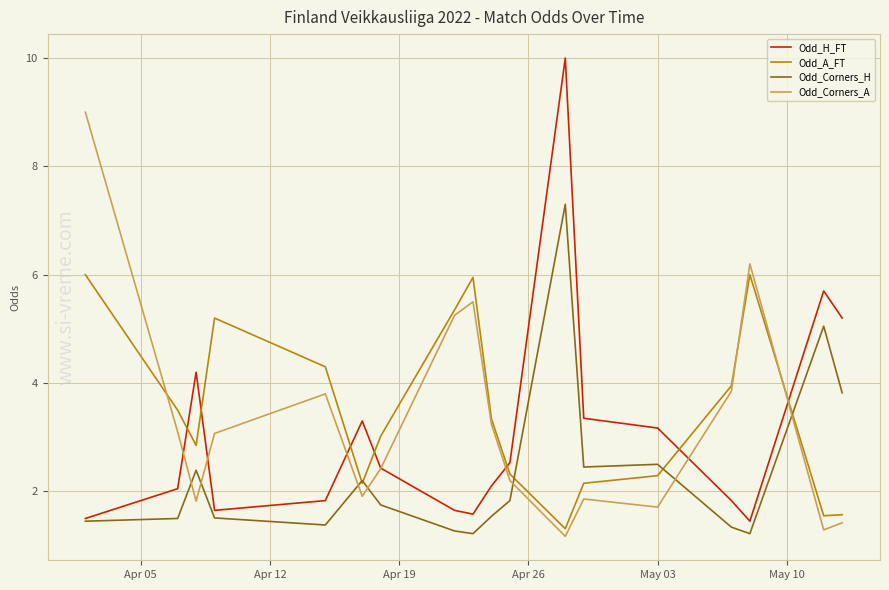

Rank the series by their maximum value, from highest to lowest.

Odd_H_FT, Odd_Corners_A, Odd_Corners_H, Odd_A_FT